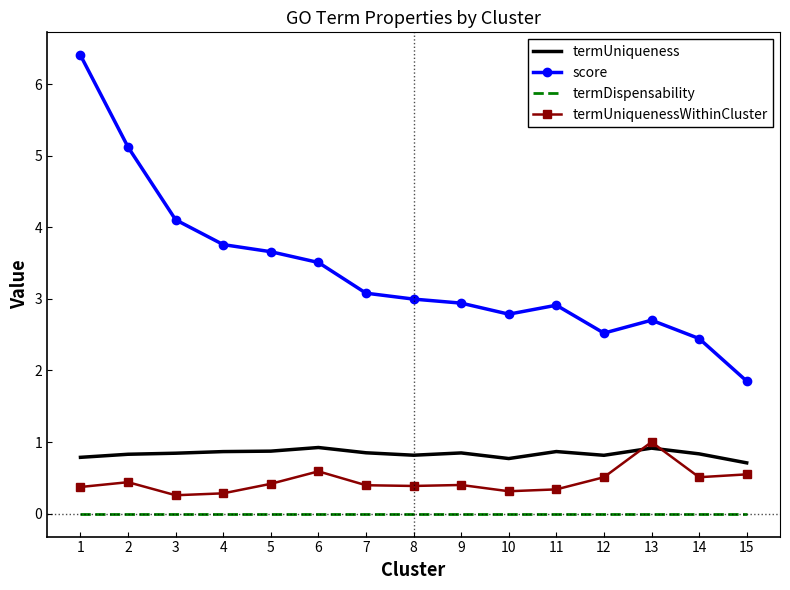

True or false: termUniquenessWithinCluster and termDispensability cross at least once.

False